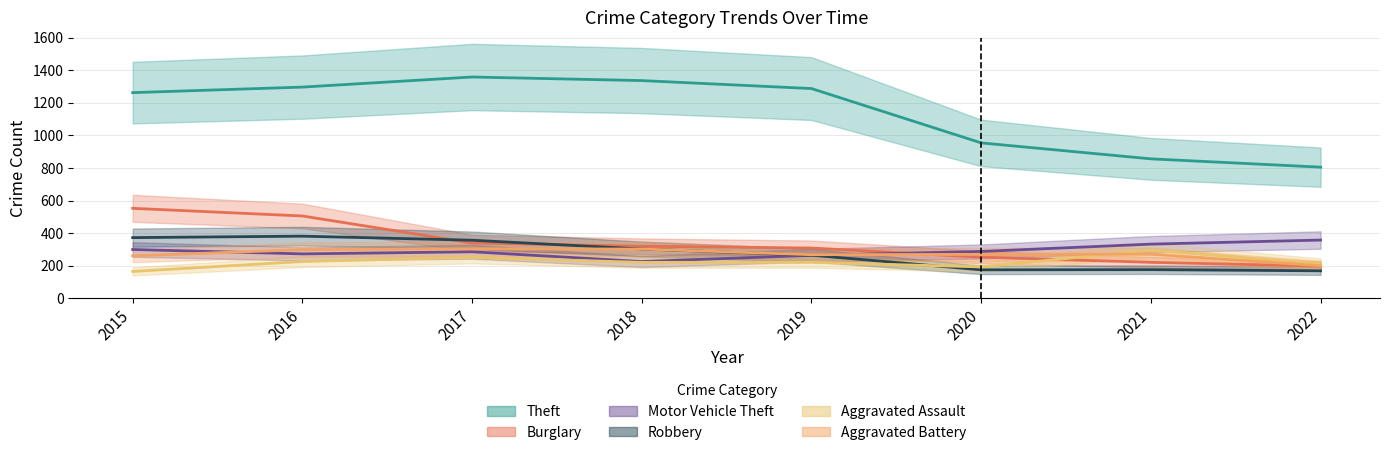

Which series has the widest spread of values?

Theft